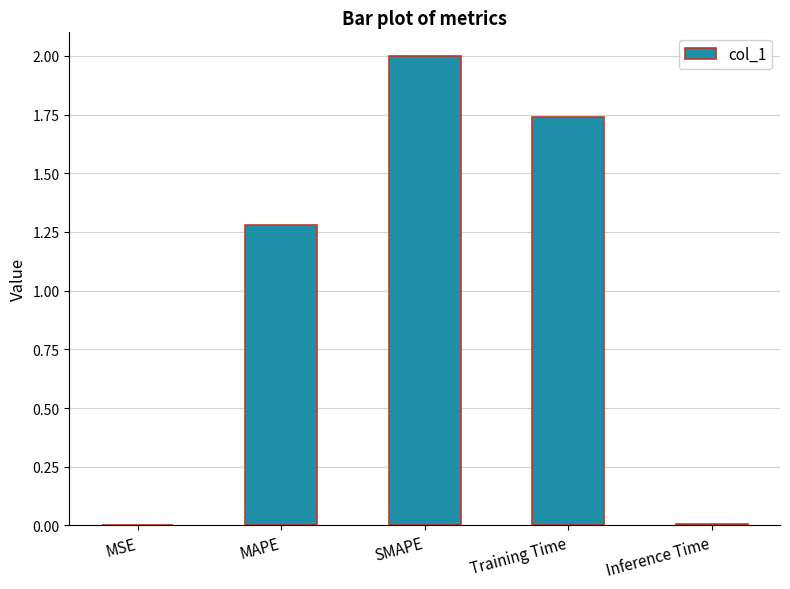

Where is the data nearest to the value 1?

MAPE